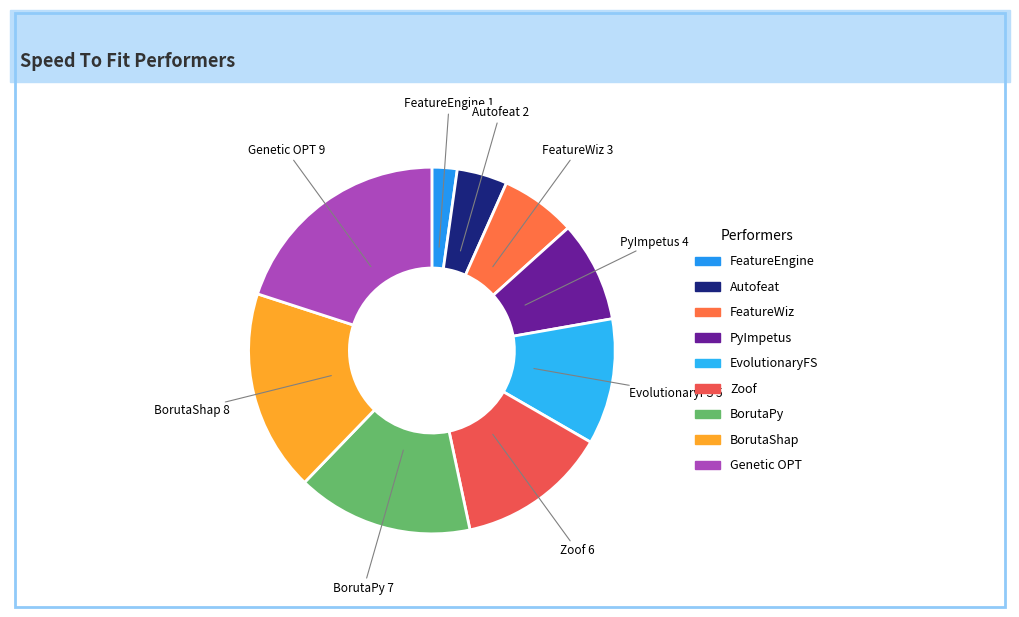

Between FeatureEngine and EvolutionaryFS, which is larger?

EvolutionaryFS